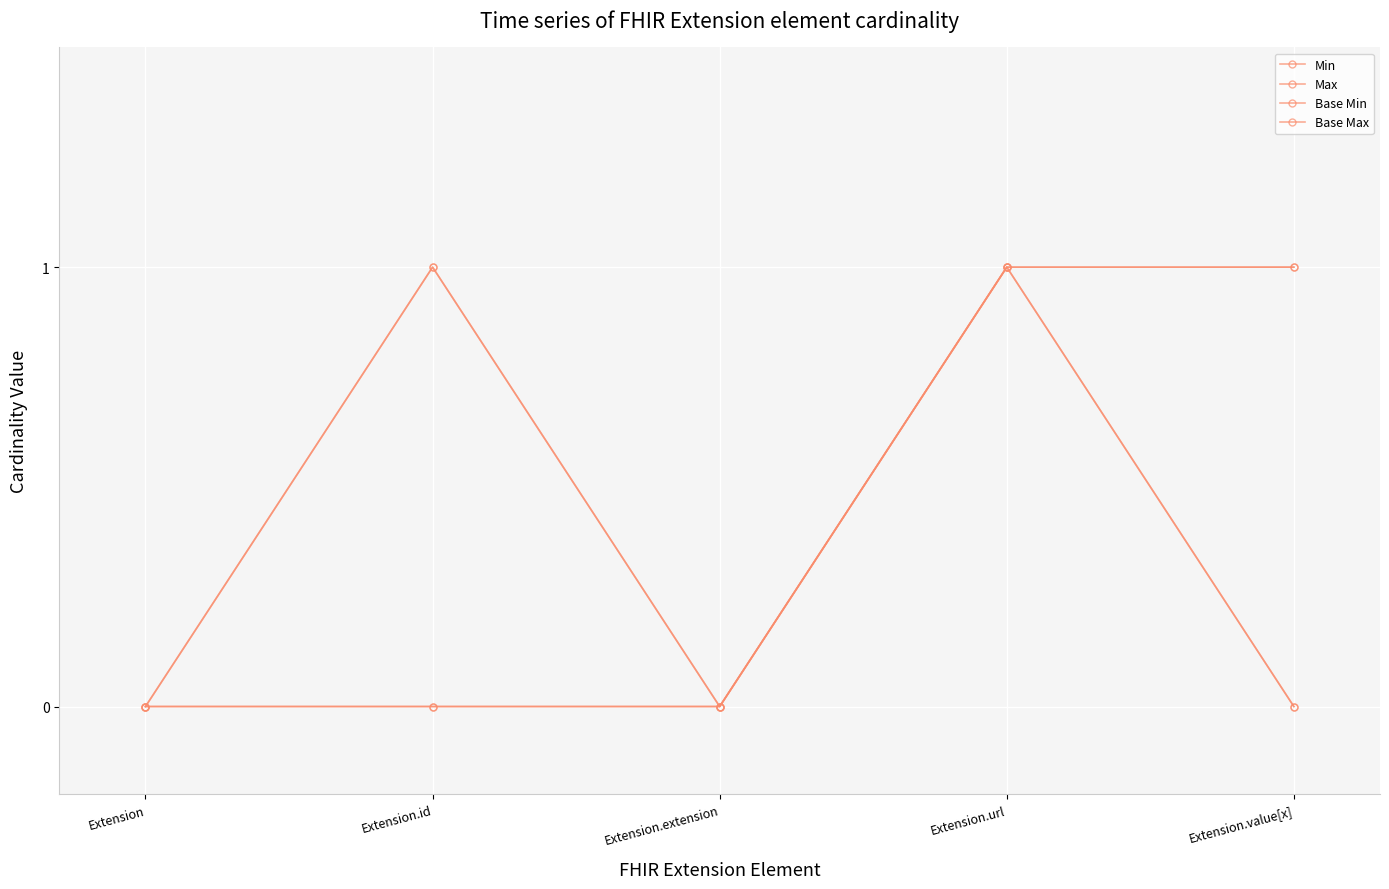

At which category does Base Min reach its first local peak?

Extension.url